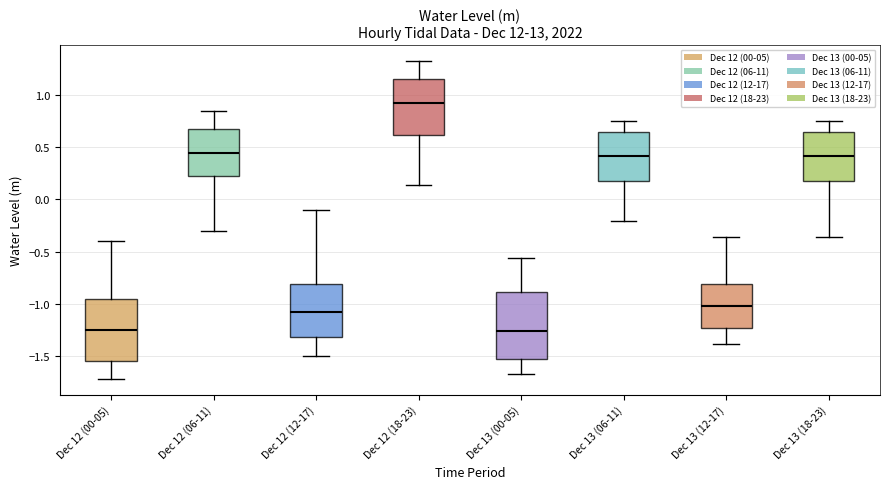

Where does the lower whisker of the box for Dec 13 (00-05) end on the y-axis? The values are not printed on the chart, so give them approximately, as read against the axis.

-1.70